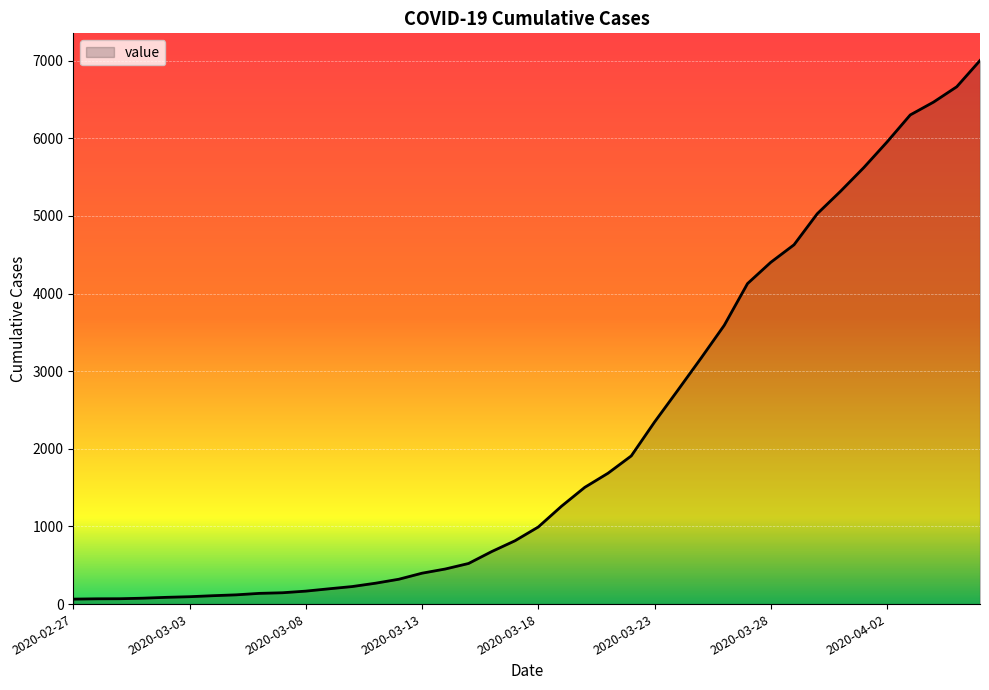

What is the greatest value displayed?

7003